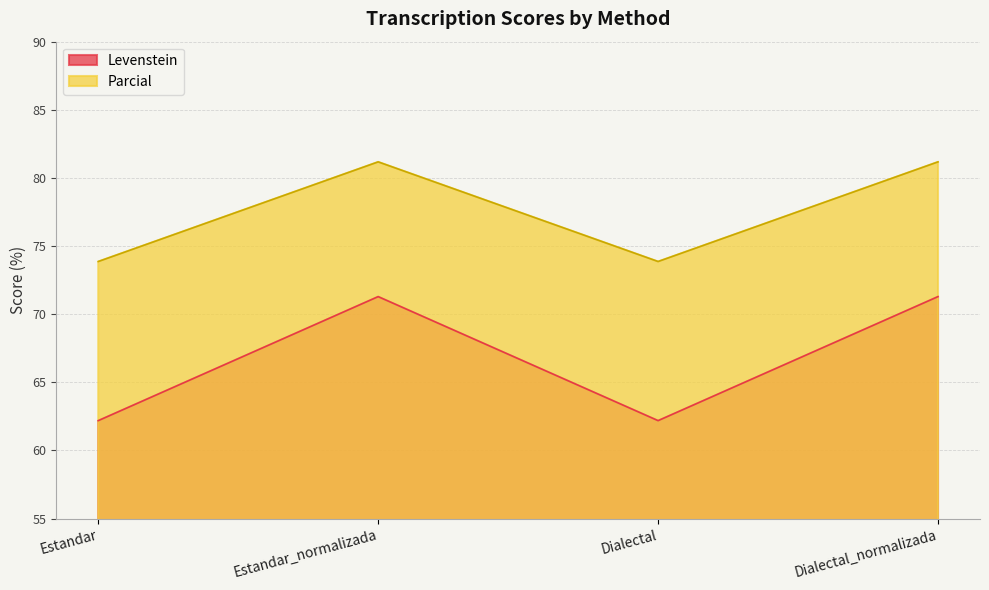

Does the chart have visible grid lines?

Yes